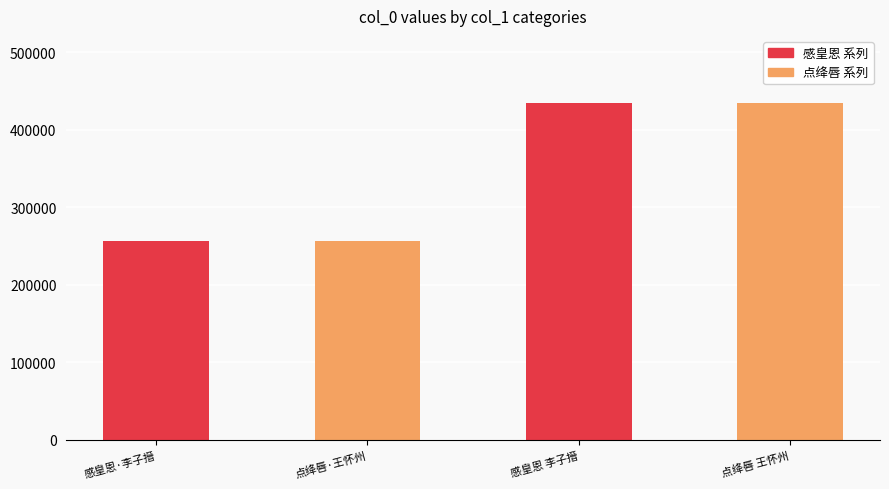

Which series changed the most between 感皇恩·李子搢 and 感皇恩 李子搢?

感皇恩 系列